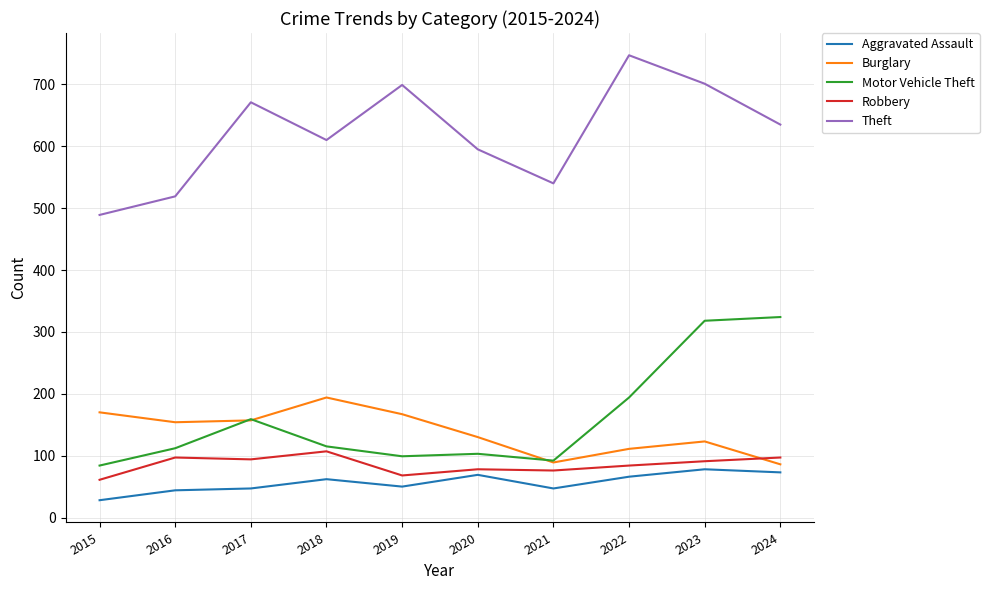

What is the approximate value of Aggravated Assault at 2016?

44